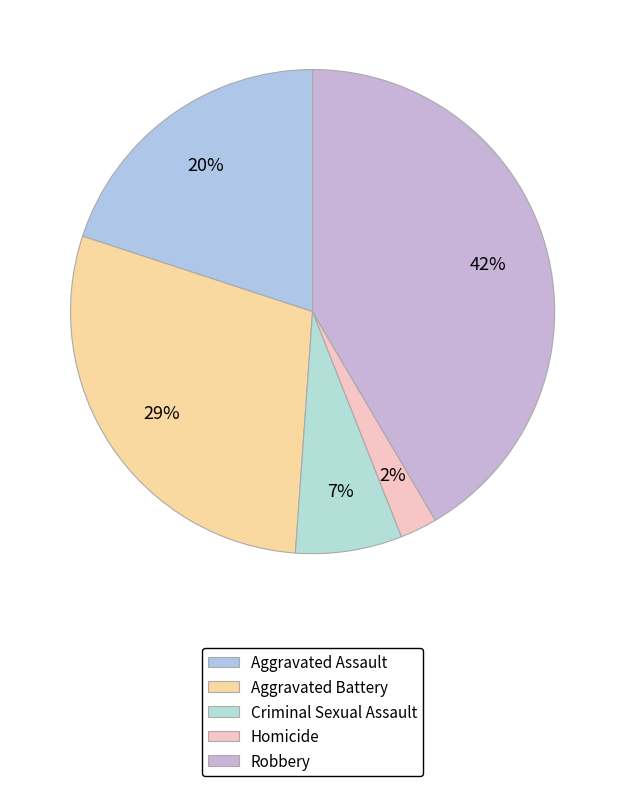

What is the total percentage of Aggravated Assault and Robbery?

61.5%